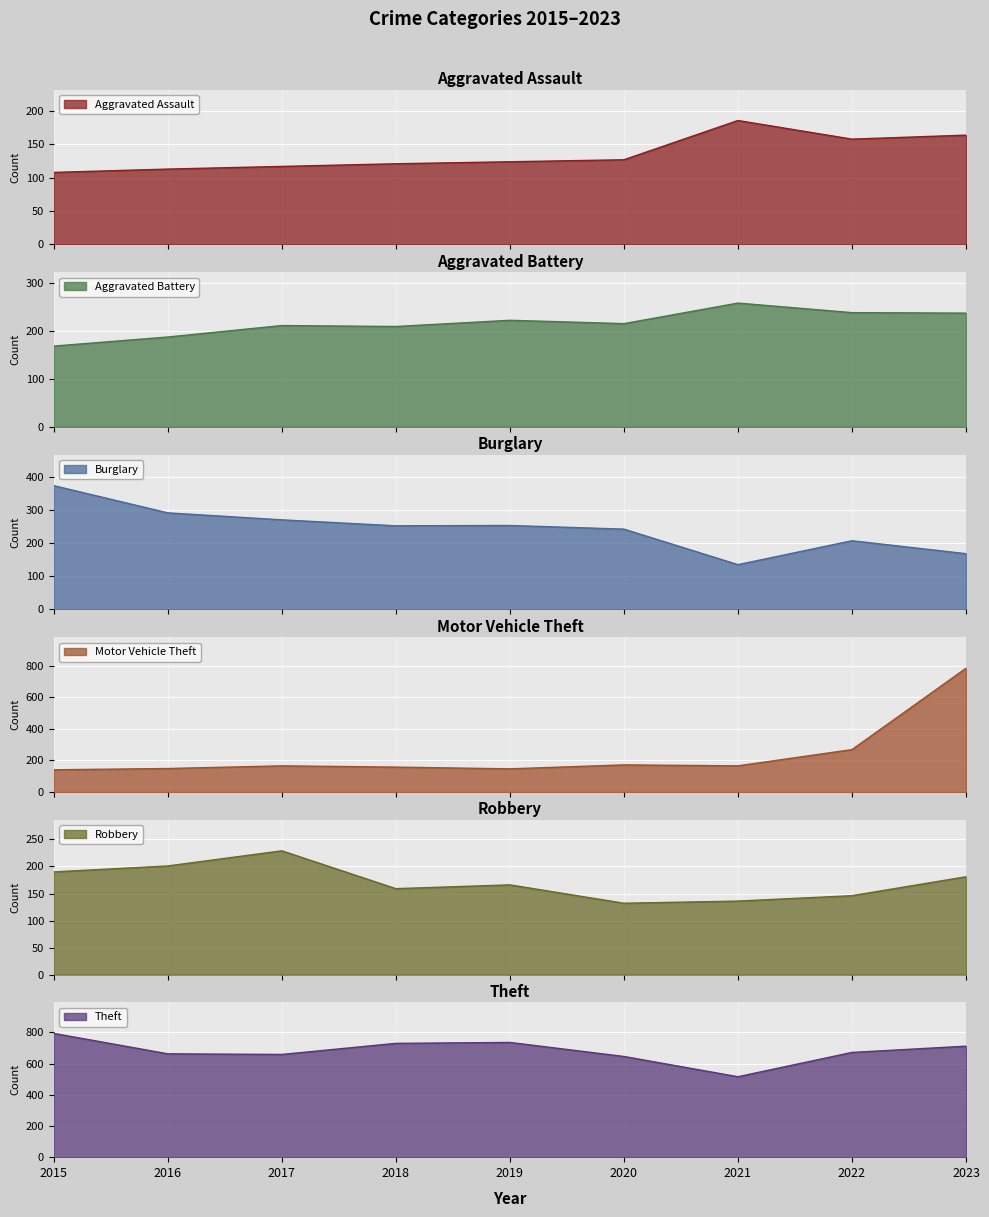

How many interior local peaks does the Robbery series have?

2